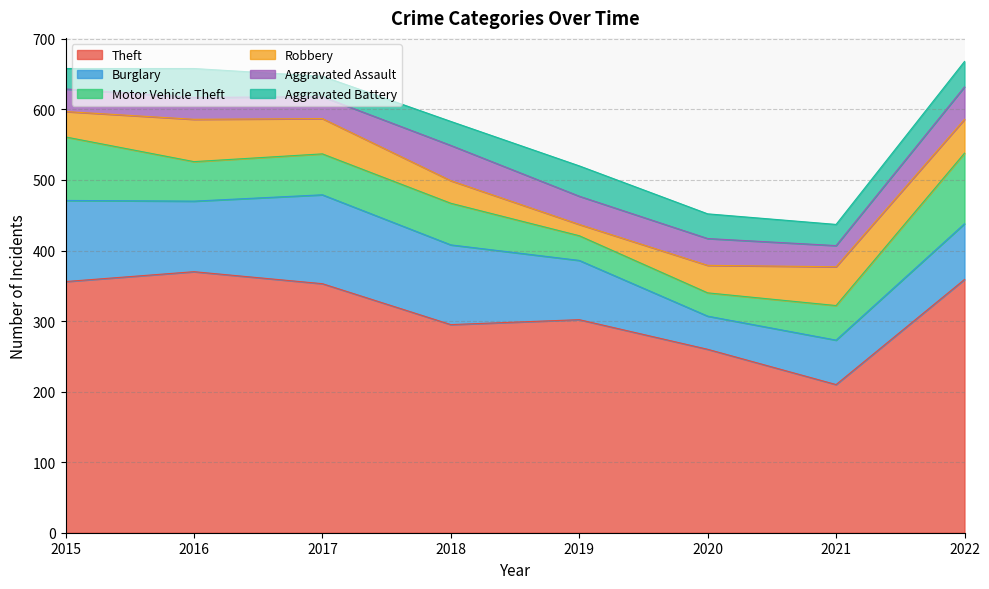

Which series has the widest spread of values?

Theft